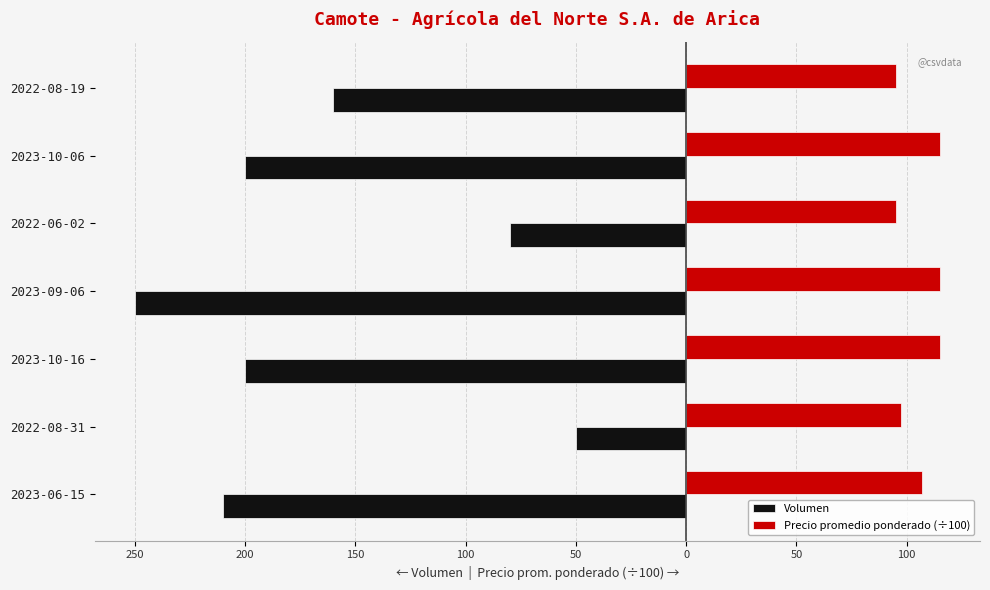

What are all the series names shown in the legend?

Volumen, Precio promedio ponderado (÷100)